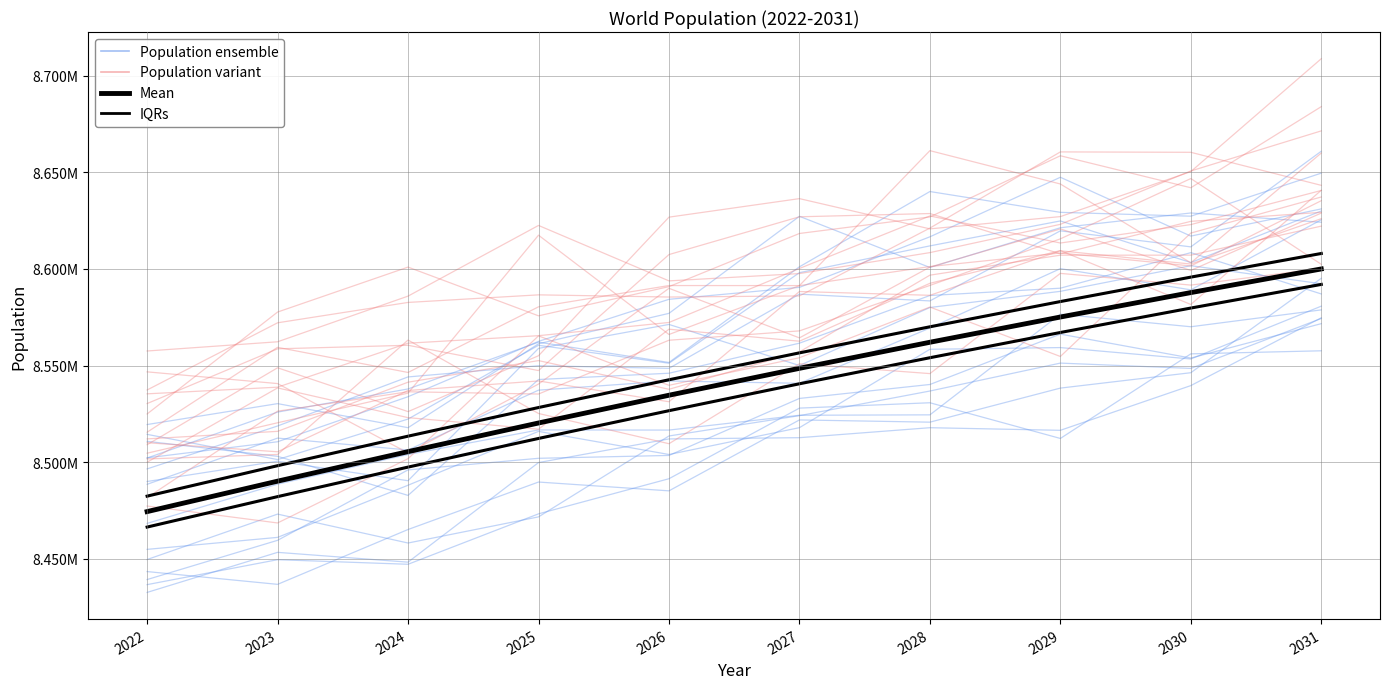

Which series has the largest total across all categories?

Population variant